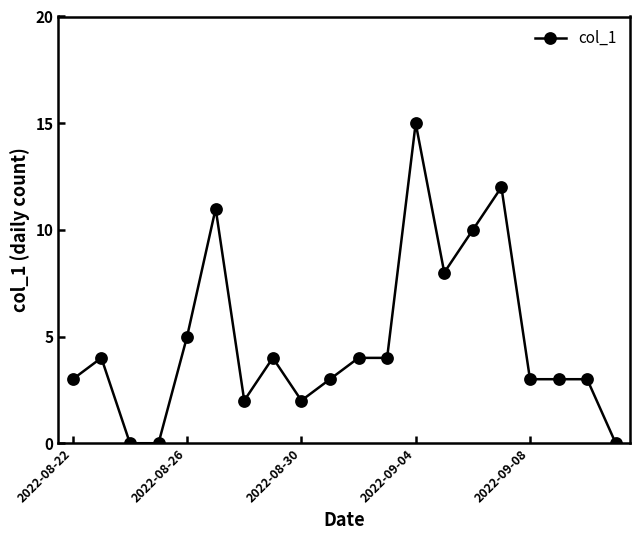

Does the chart have visible grid lines?

No